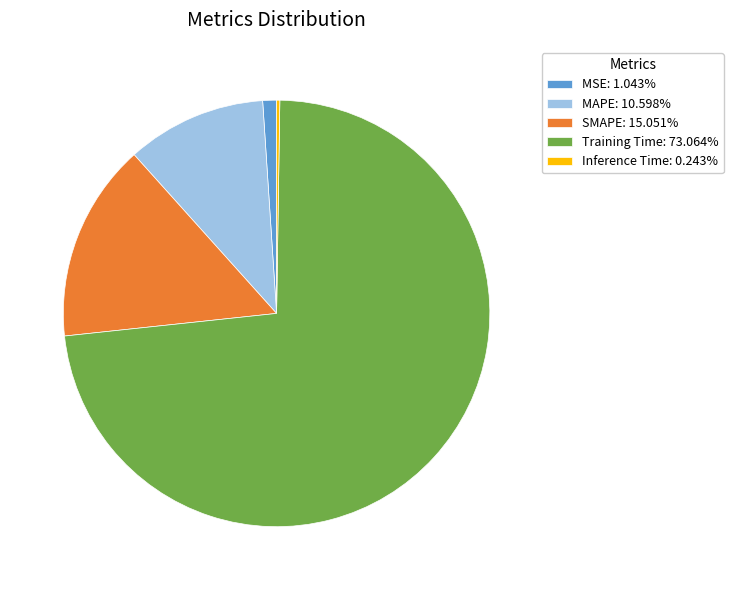

Does Training Time account for over 50% of the chart?

Yes